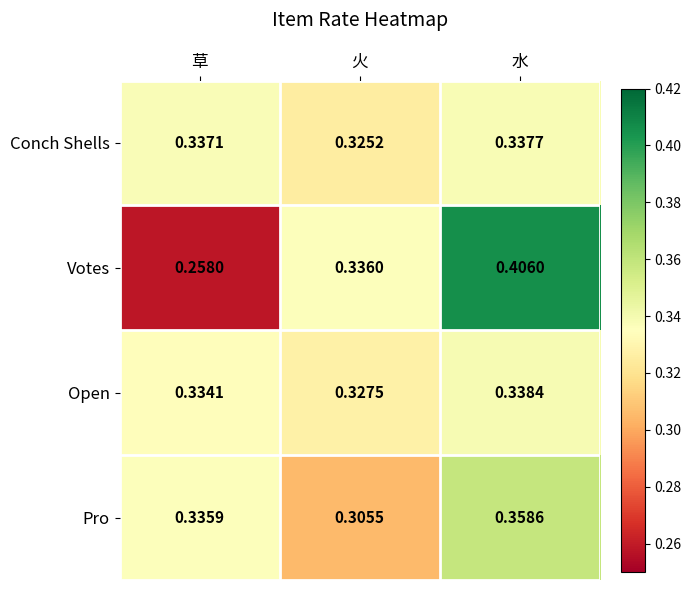

Which series changed the most between 草 and 火?

Votes